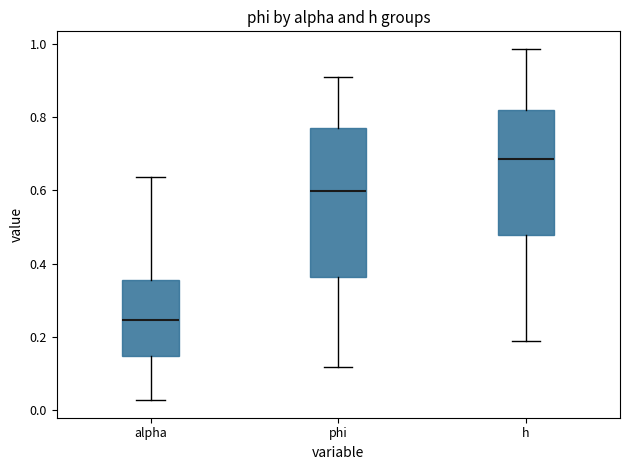

Reading left to right, transcribe this box plot: for each box, give where its median line is, the range the box spans, and where its two whiskers end, as read against the y-axis. The values are not printed on the chart, so give them approximately, as read against the axis.

alpha: median 0.24, box 0.14 to 0.36, whiskers 0.02 to 0.64
phi: median 0.60, box 0.36 to 0.78, whiskers 0.12 to 0.92
h: median 0.68, box 0.48 to 0.82, whiskers 0.18 to 0.98